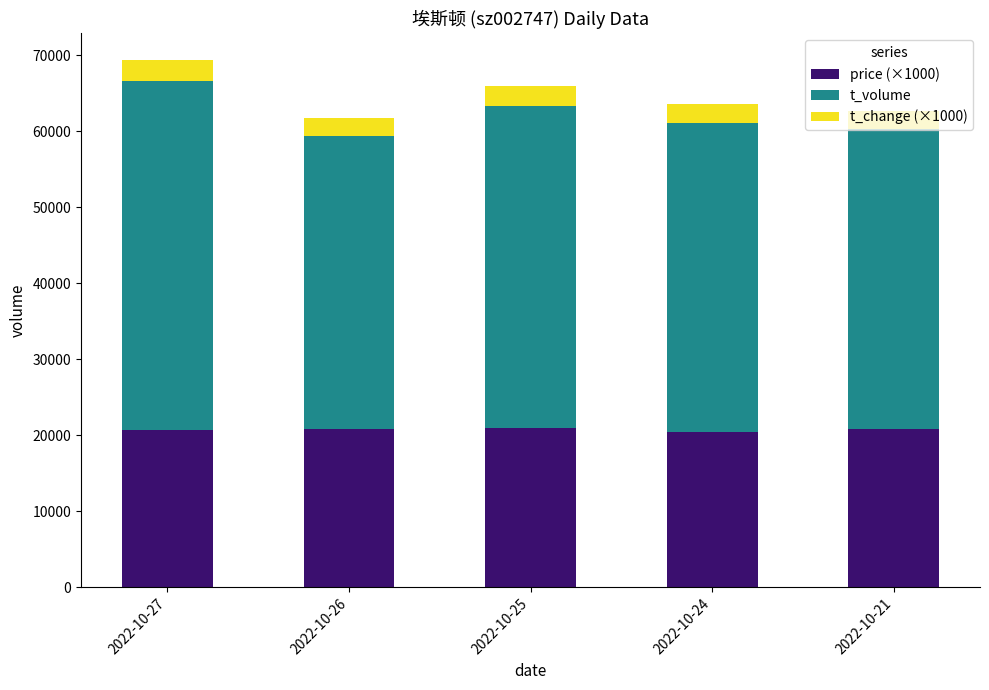

Count the number of data series in this chart.

3